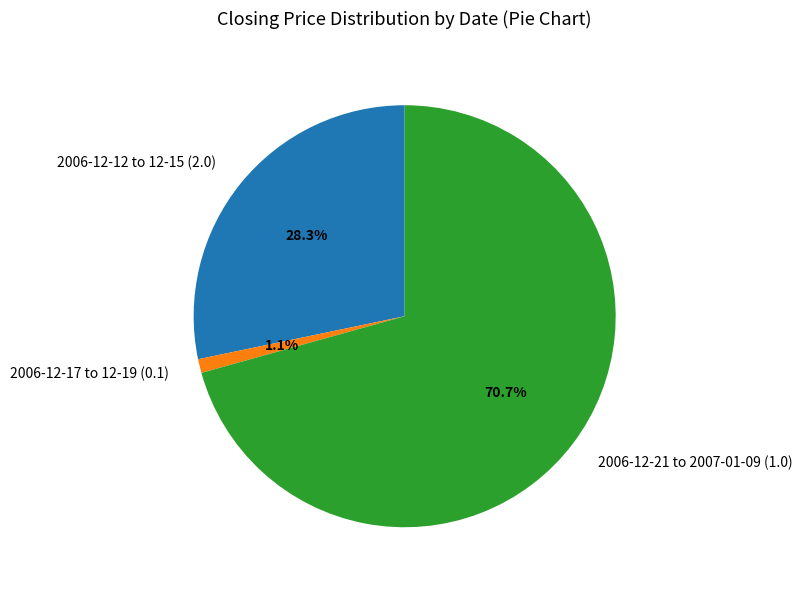

Rank the categories by value from highest to lowest.

2006-12-21 to 2007-01-09 (1.0), 2006-12-12 to 12-15 (2.0), 2006-12-17 to 12-19 (0.1)